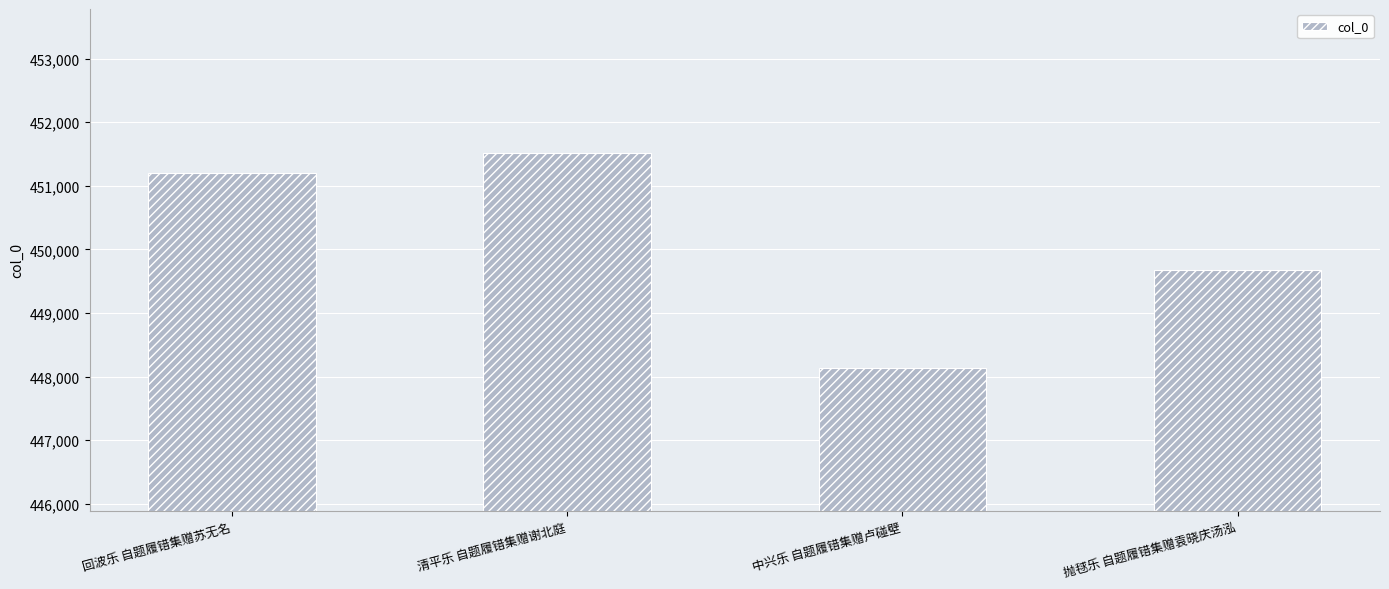

At which label is the value closest to 449826?

抛毬乐 自题履错集赠袁晓庆汤泓